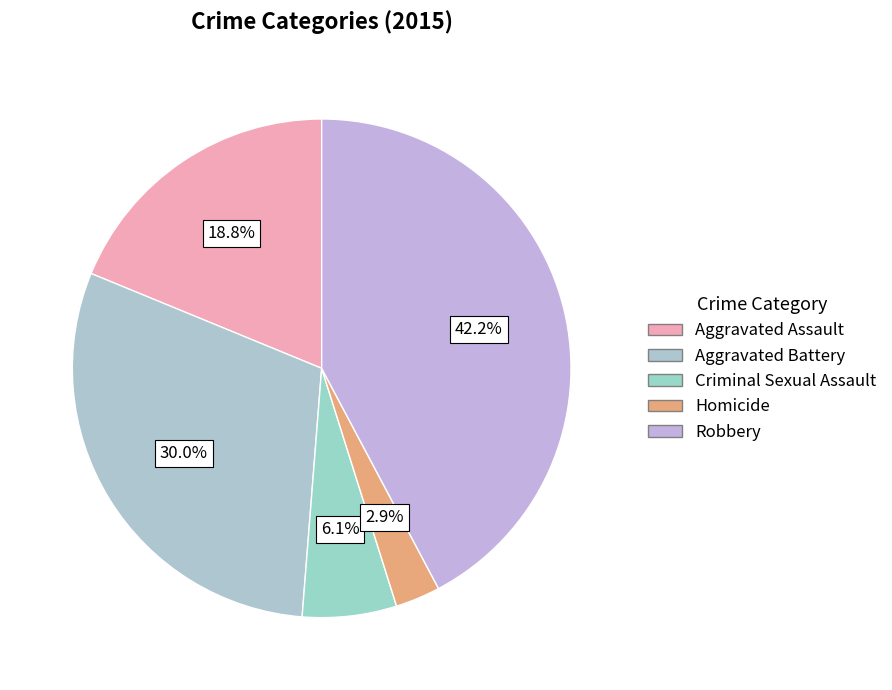

What percentage is NOT represented by Criminal Sexual Assault?

93.9%